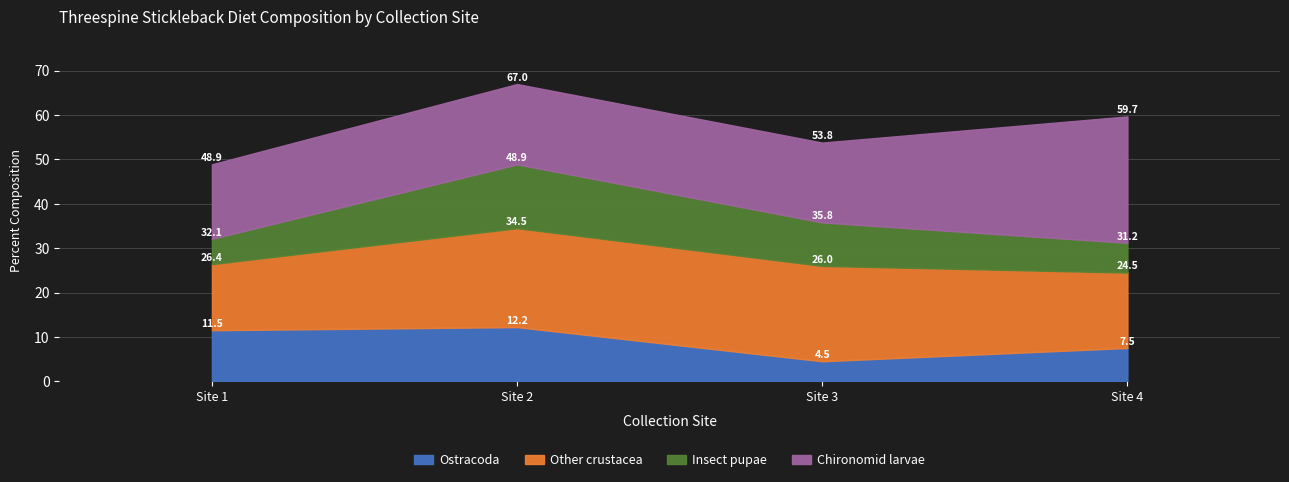

True or false: Ostracoda has more than 2 points higher than both neighbors.

False